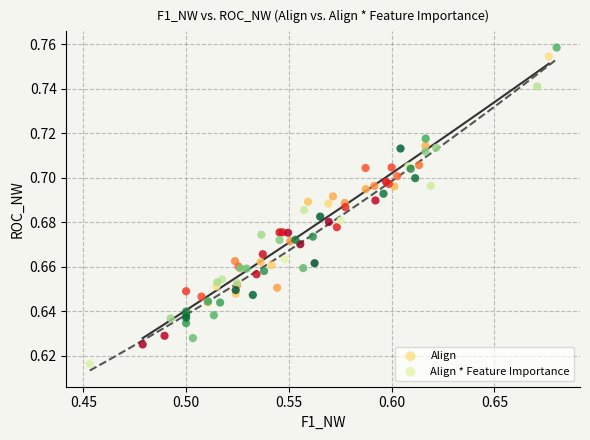

Which series contains the lowest Y value?

Align * Feature Importance